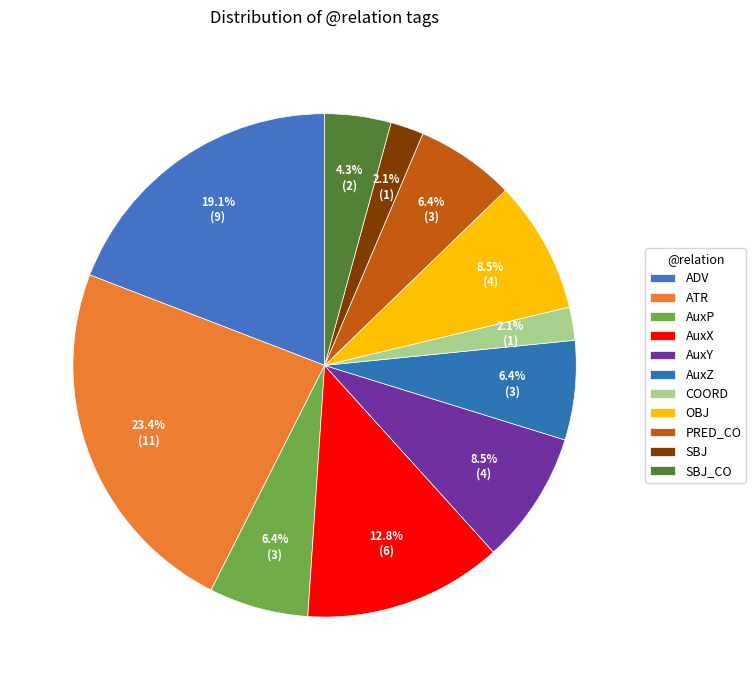

To the nearest percent, what is the difference between the AuxY and AuxX slice percentages?

4%